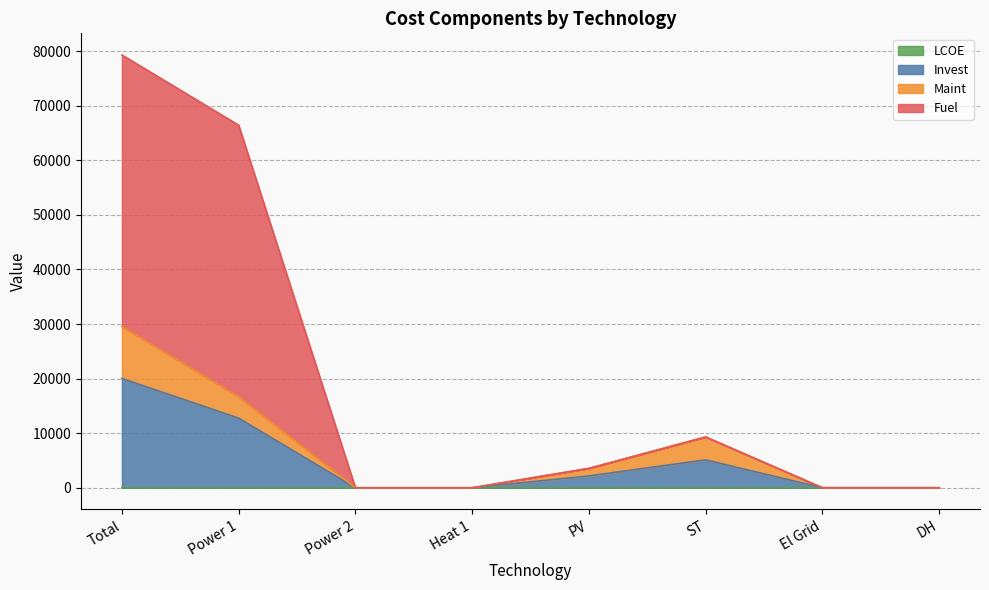

Is the value of Invest at PV greater than the value of LCOE at Power 2?

Yes